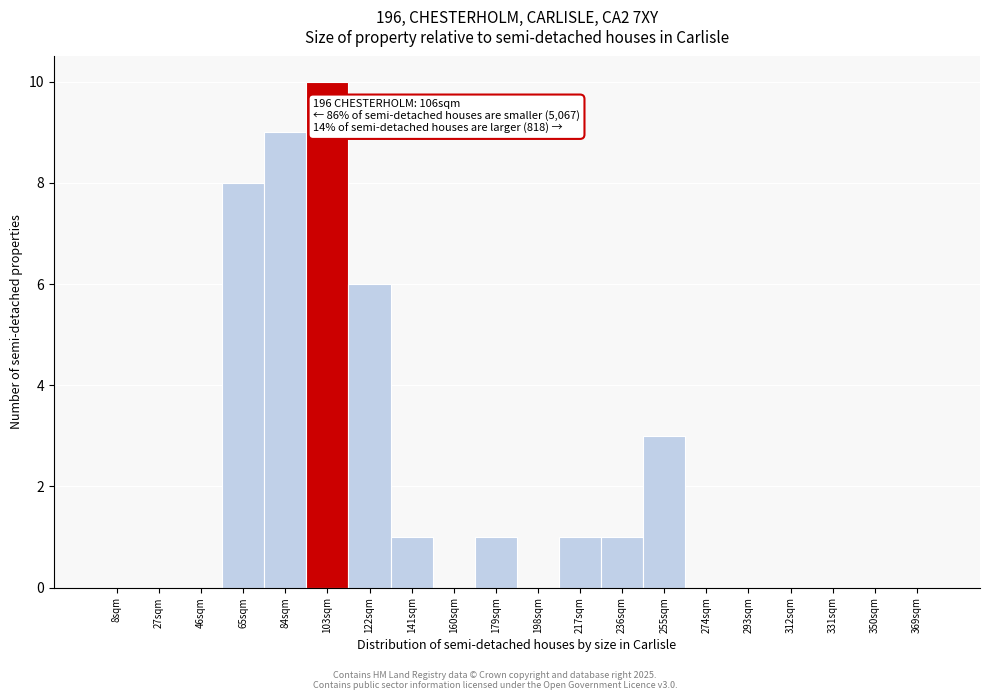

Reading left to right, list all the values displayed in this chart.

8sqm=0	27sqm=0	46sqm=0	65sqm=8	84sqm=9	103sqm=10	122sqm=6	141sqm=1	160sqm=0	179sqm=1	198sqm=0	217sqm=1	236sqm=1	255sqm=3	274sqm=0	293sqm=0	312sqm=0	331sqm=0	350sqm=0	369sqm=0